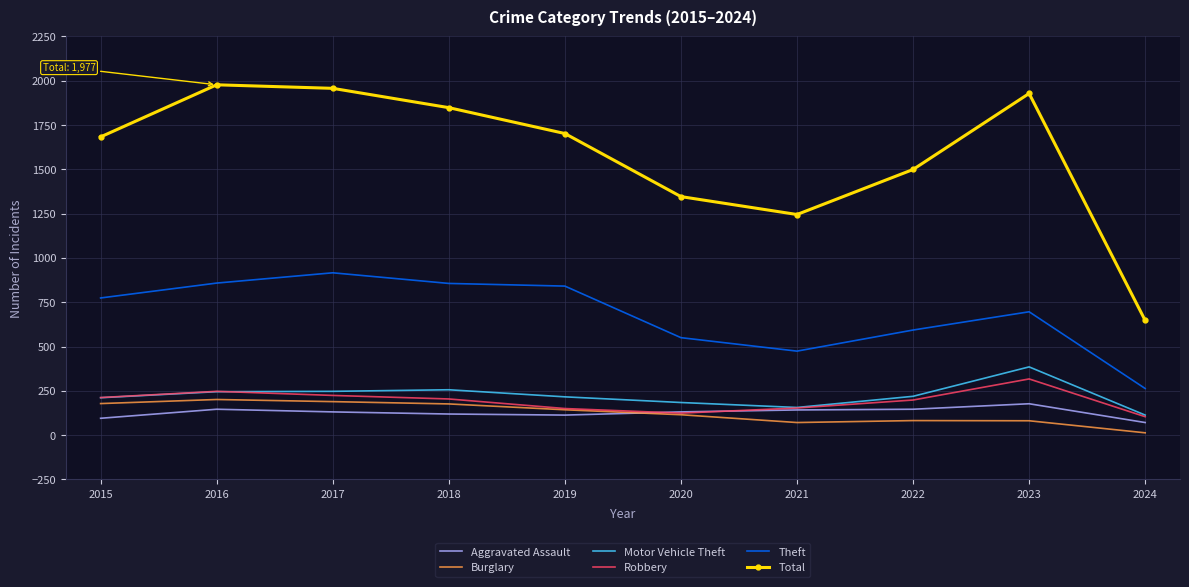

Is it true that Burglary equals 41 at 2019?

False